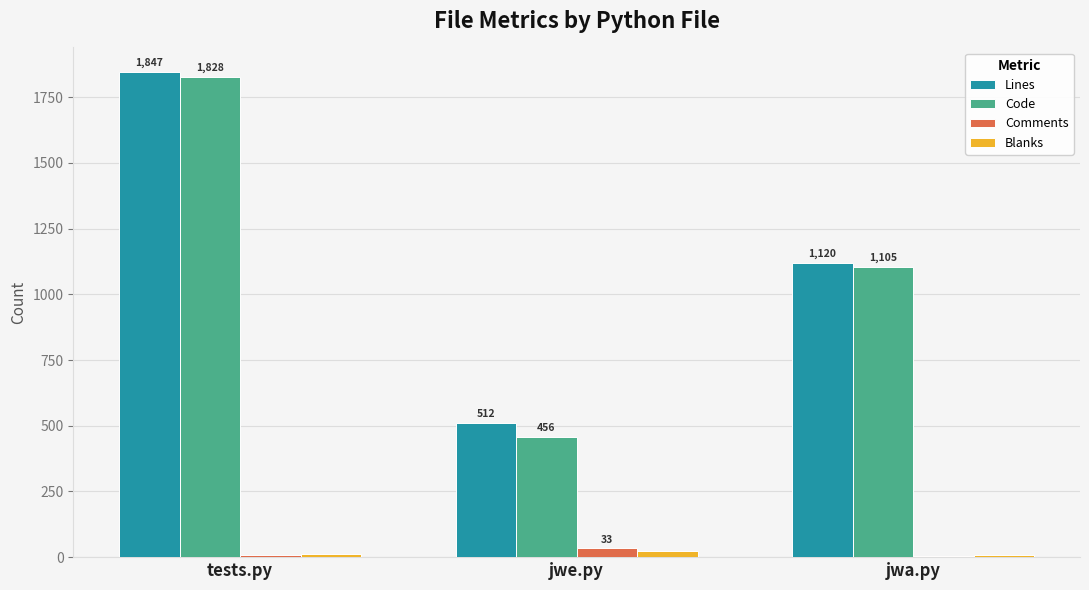

Is it true that Lines equals 733 at jwe.py?

False